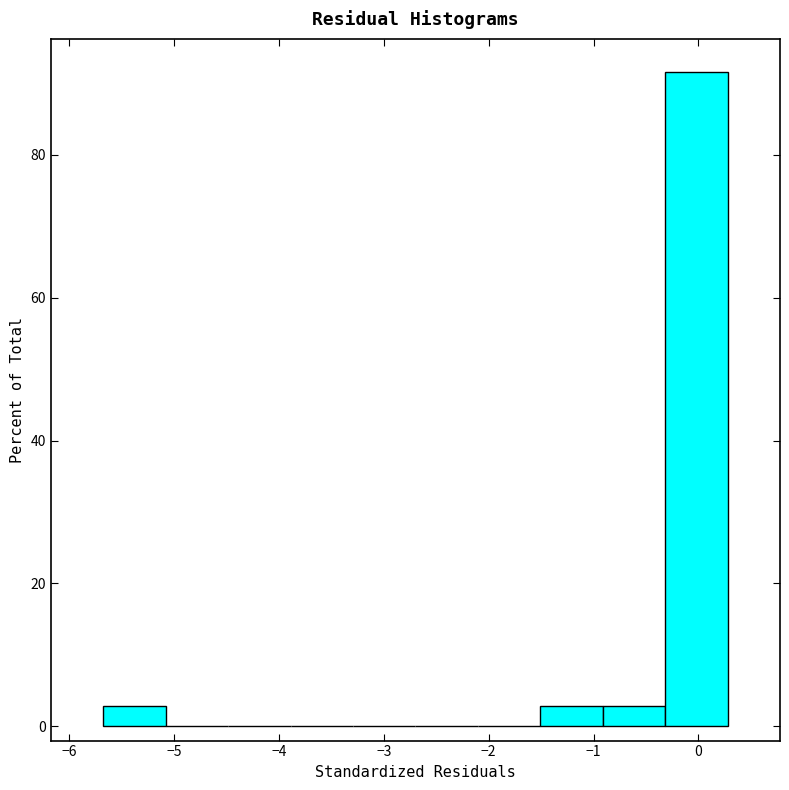

Reading left to right, transcribe this chart: for each bar, give the range it covers on the x-axis and its height. Neither the bar edges nor the heights are printed on the chart, so give them approximately, as read against the axes.

-5.7 to -5.1: 2
-5.1 to -4.5: 0
-4.5 to -3.9: 0
-3.9 to -3.3: 0
-3.3 to -2.7: 0
-2.7 to -2.1: 0
-2.1 to -1.5: 0
-1.5 to -0.9: 2
-0.9 to -0.3: 2
-0.3 to 0.3: 92